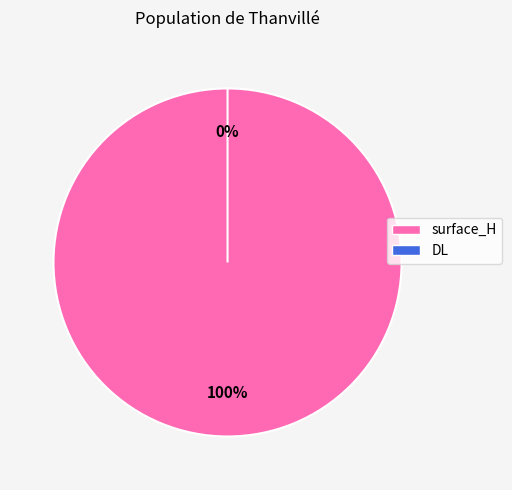

Does any single category account for the majority?

Yes